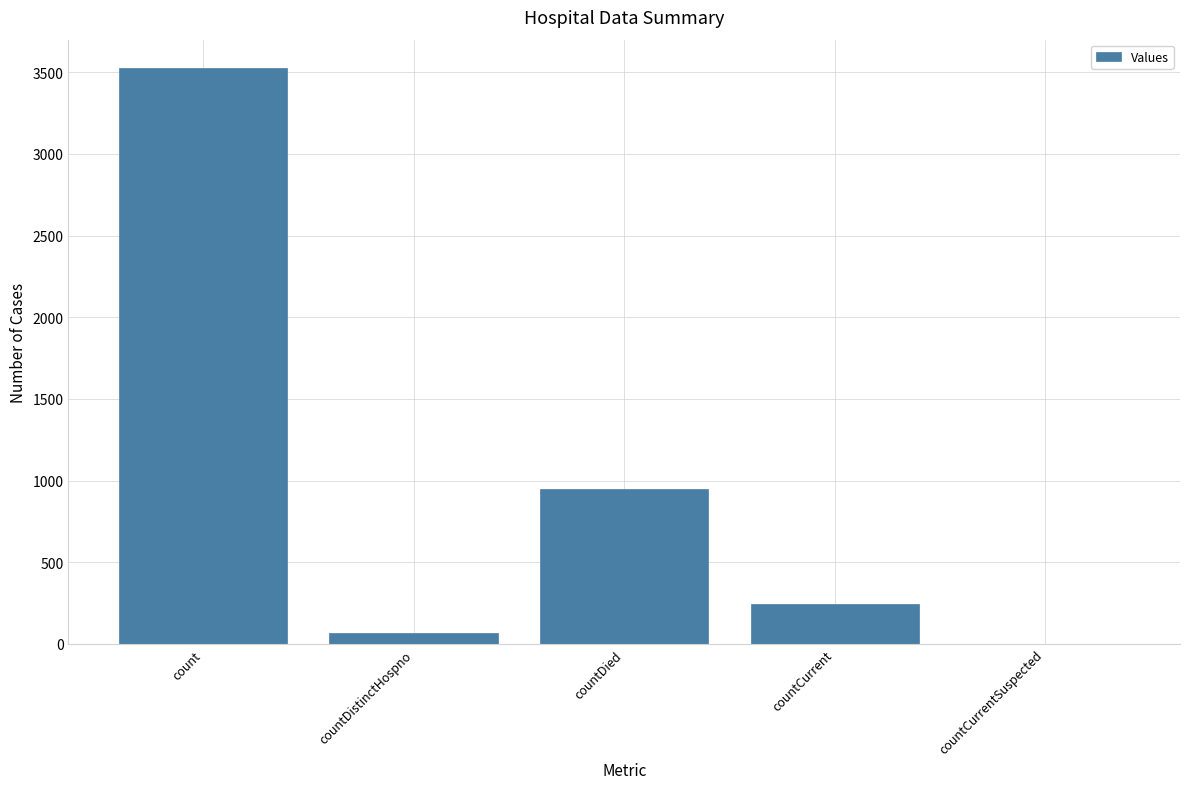

Reading left to right, list all the values displayed in this chart.

count=3524	countDistinctHospno=67	countDied=949	countCurrent=246	countCurrentSuspected=0